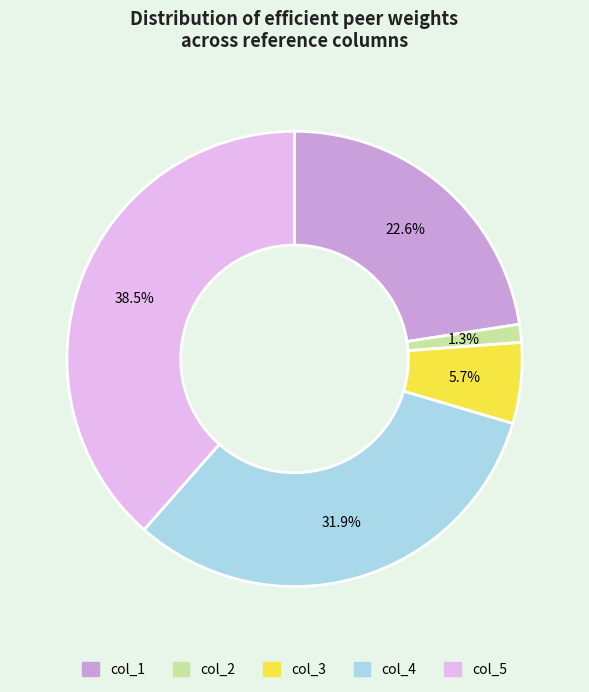

To the nearest percent, what is the average slice percentage?

20%